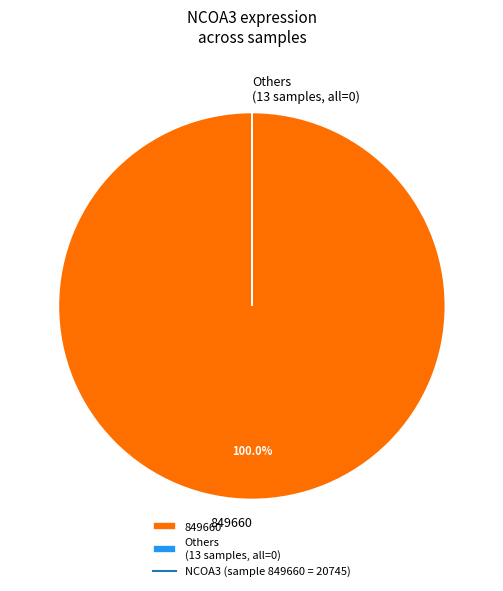

Which slice represents more than half of the pie?

849660